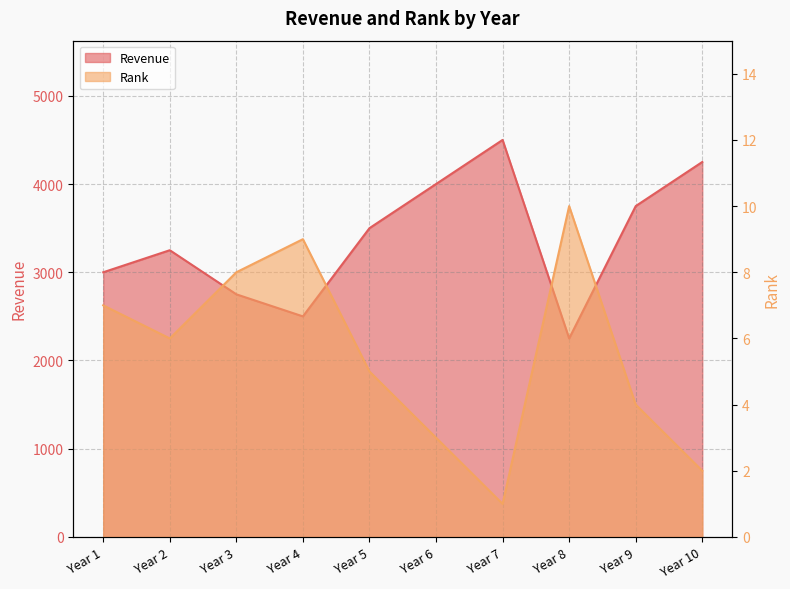

Where is the first local maximum for Revenue?

Year 2